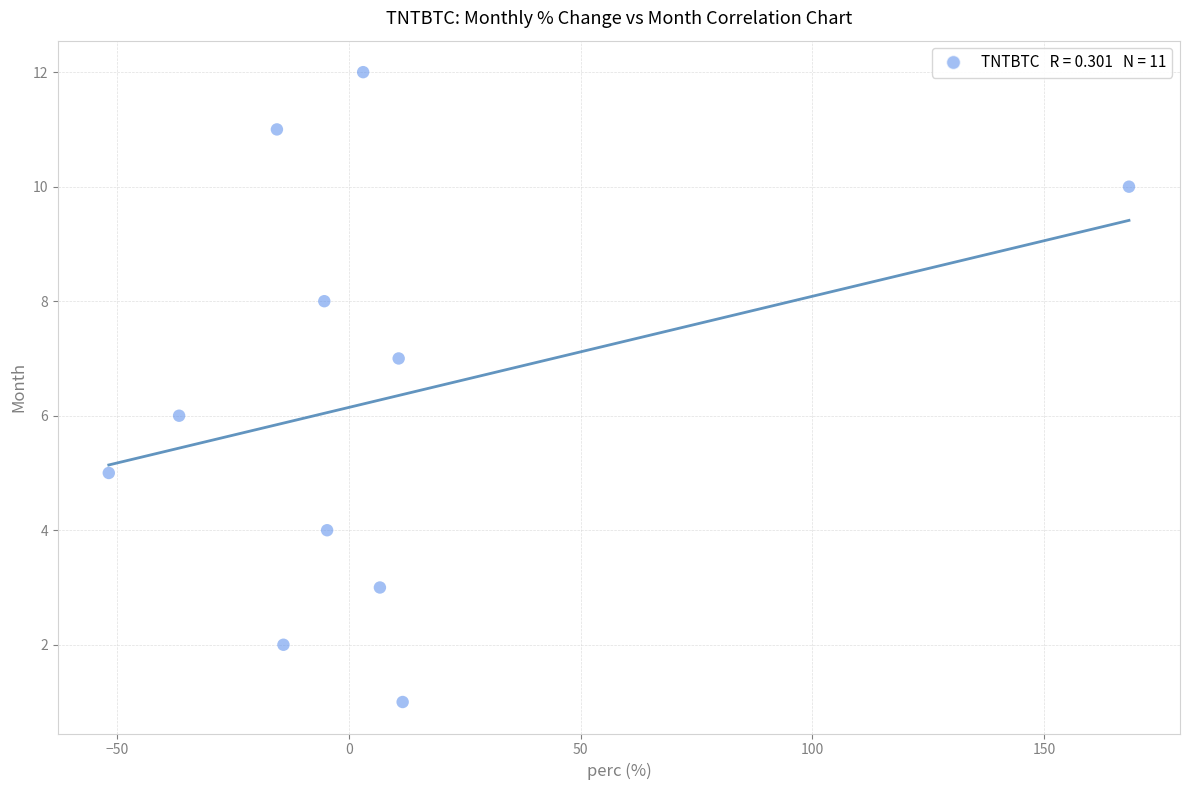

What is the average Y value?

6